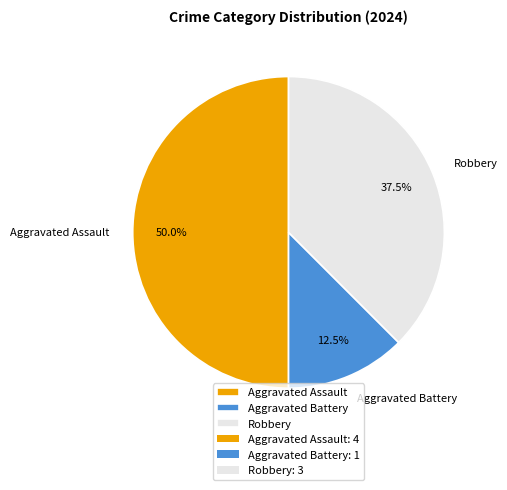

Does Robbery represent more than half of the total?

No